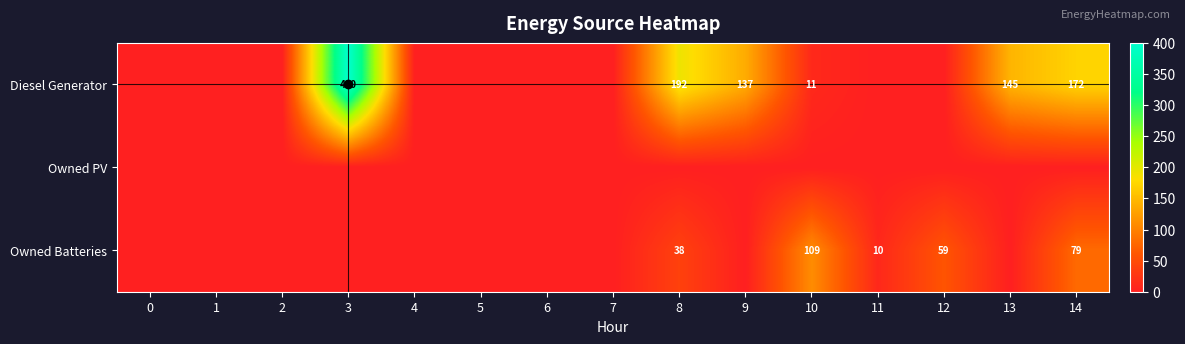

At how many categories does at least one series exceed 228?

1